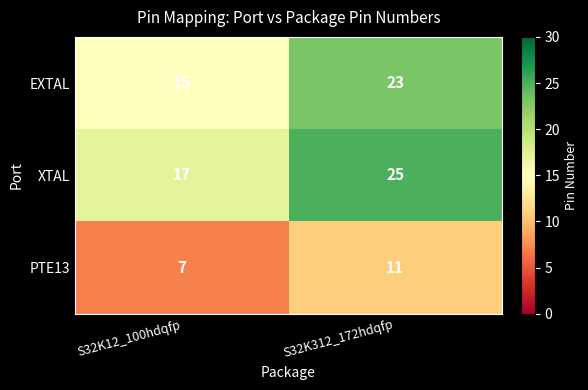

Is the value of PTE13 at S32K12_100hdqfp greater than the value of XTAL at S32K312_172hdqfp?

No